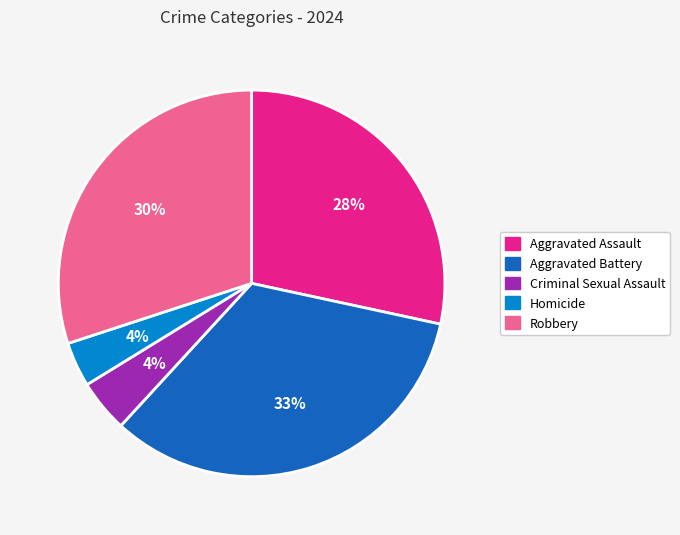

What is the largest slice in the pie chart?

Aggravated Battery